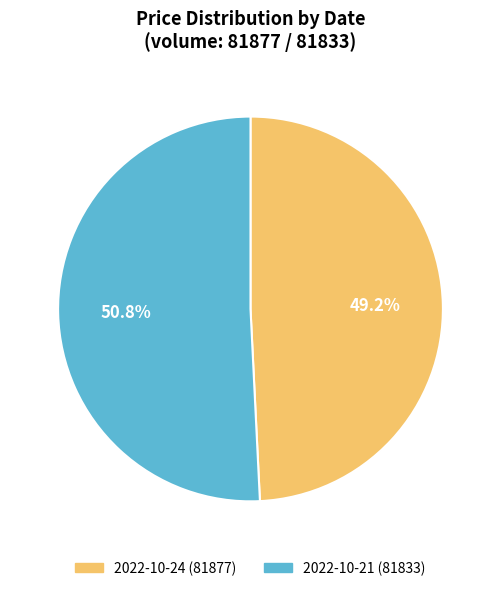

Rank the categories by value from lowest to highest.

2022-10-24 (81877), 2022-10-21 (81833)